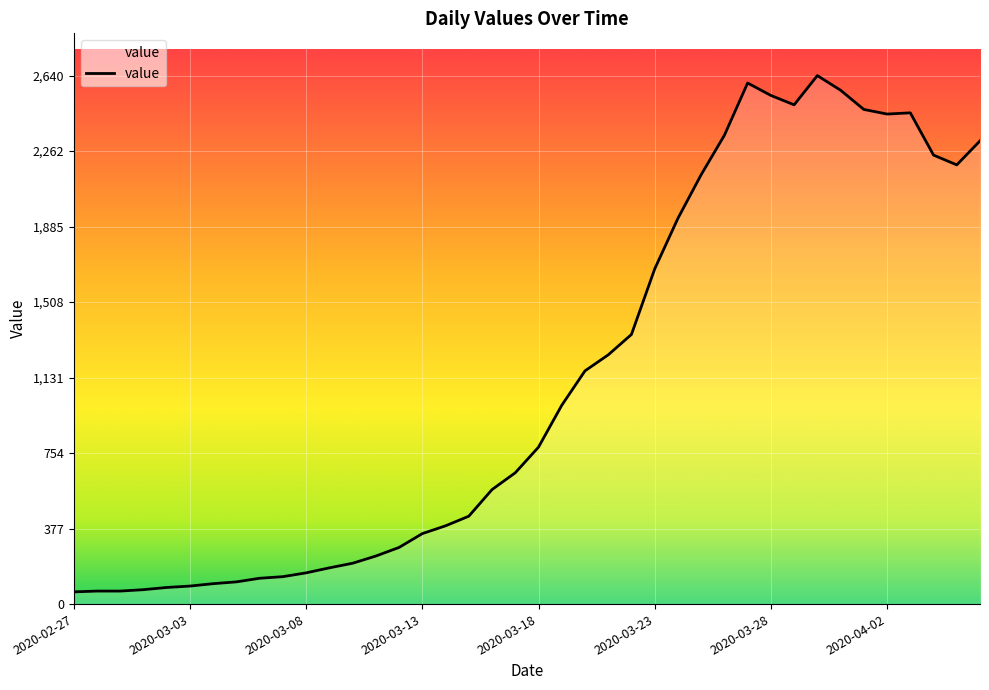

What is the maximum value shown in the chart?

2640